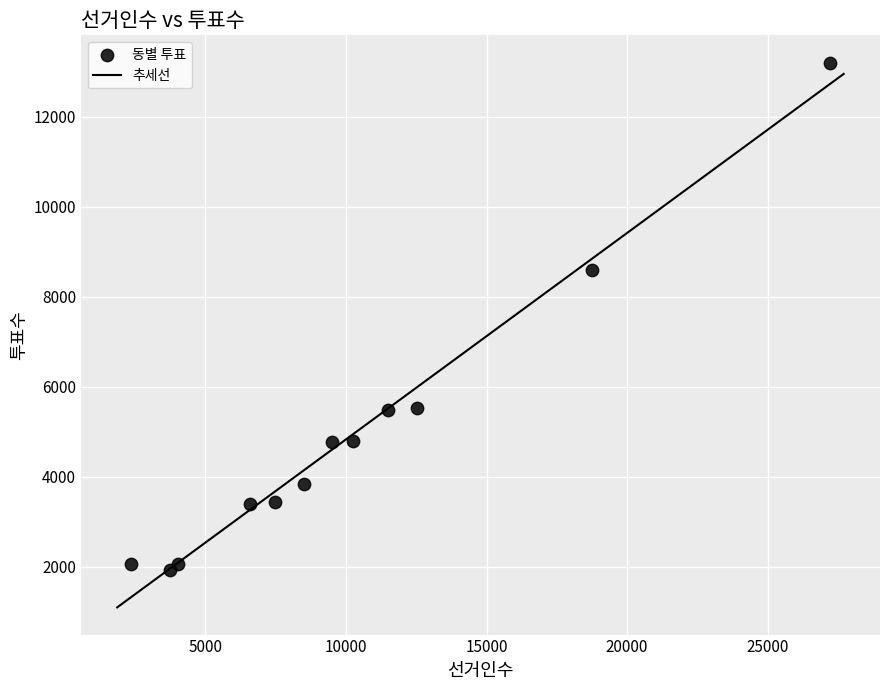

What Y value in the scatter plot is closest to 7565?

8589